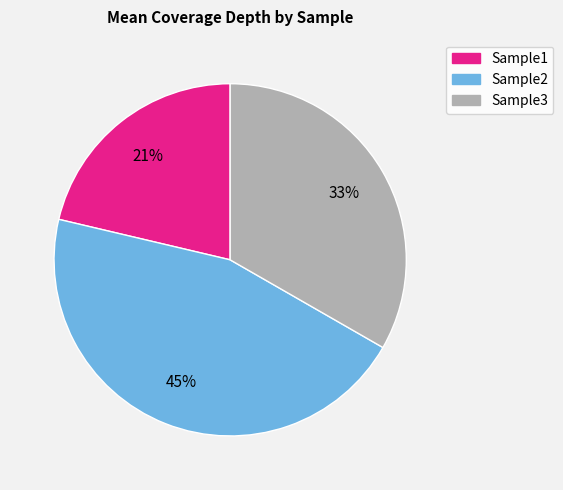

To the nearest percent, what is the difference between the largest and smallest slice percentages?

24%